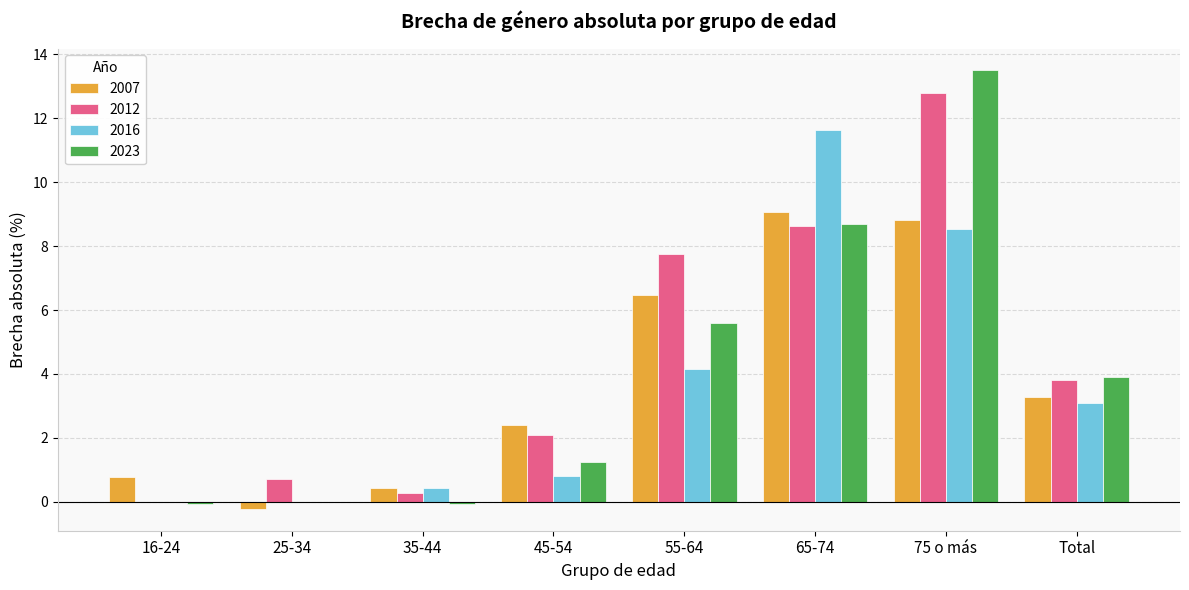

At which label is 2007 closest to 4?

Total